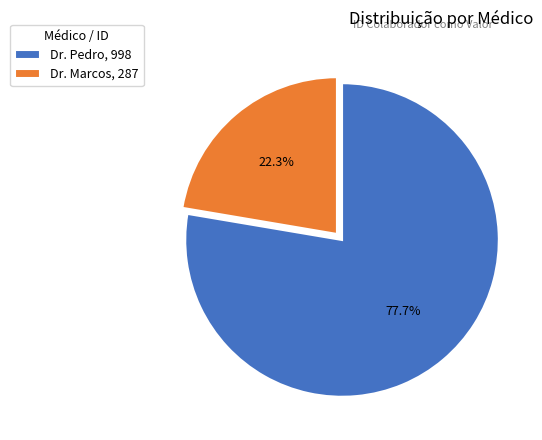

Between Dr. Marcos and Dr. Pedro, which is larger?

Dr. Pedro